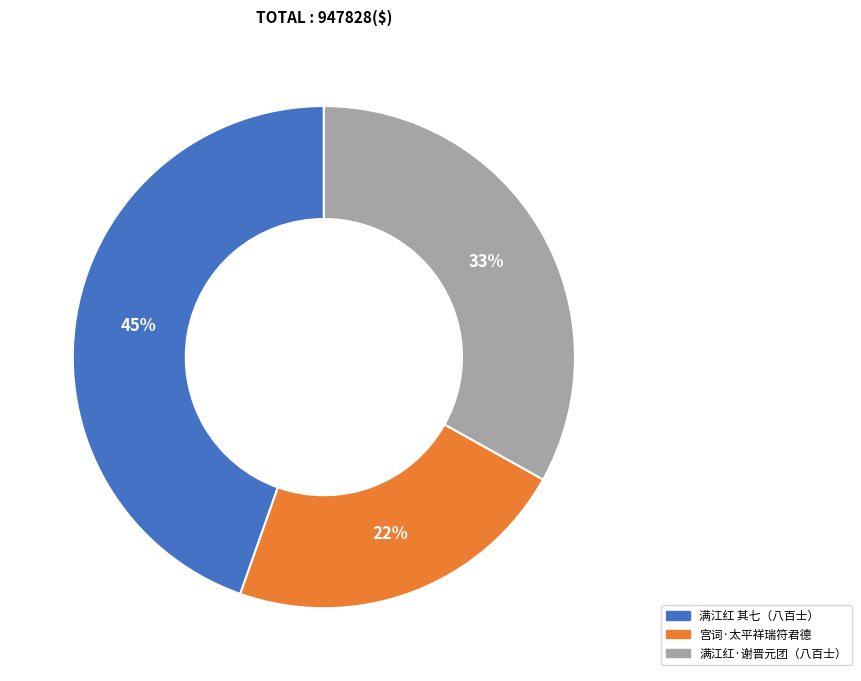

Does any single category account for the majority?

No